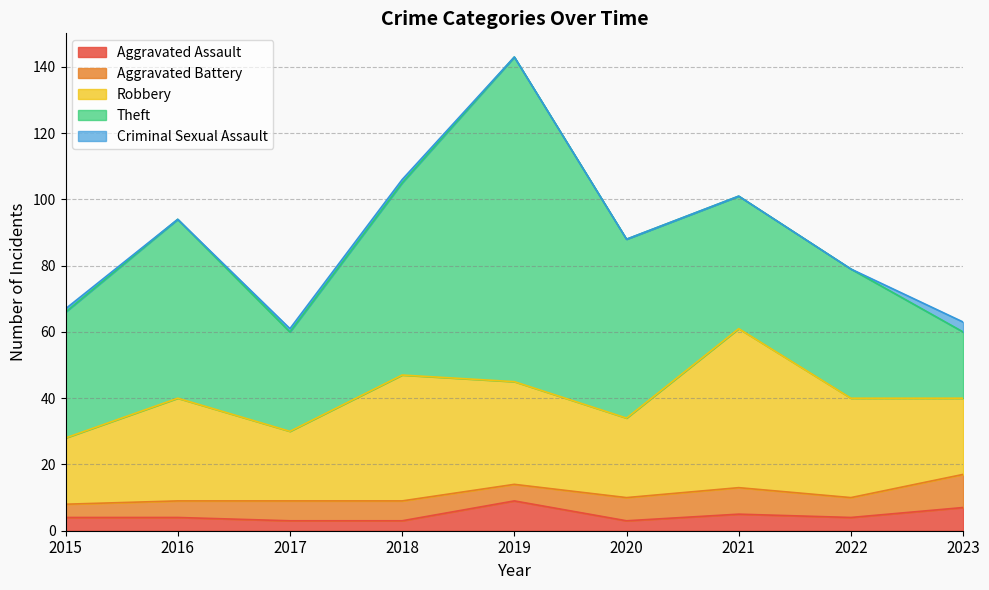

Reading left to right, what are all the values shown in this chart?

Aggravated Assault: 2015=4	2016=4	2017=3	2018=3	2019=9	2020=3	2021=5	2022=4	2023=7
Aggravated Battery: 2015=4	2016=5	2017=6	2018=6	2019=5	2020=7	2021=8	2022=6	2023=10
Robbery: 2015=20	2016=31	2017=21	2018=38	2019=31	2020=24	2021=48	2022=30	2023=23
Theft: 2015=38	2016=54	2017=30	2018=58	2019=98	2020=54	2021=40	2022=39	2023=20
Criminal Sexual Assault: 2015=1	2016=0	2017=1	2018=1	2019=0	2020=0	2021=0	2022=0	2023=3